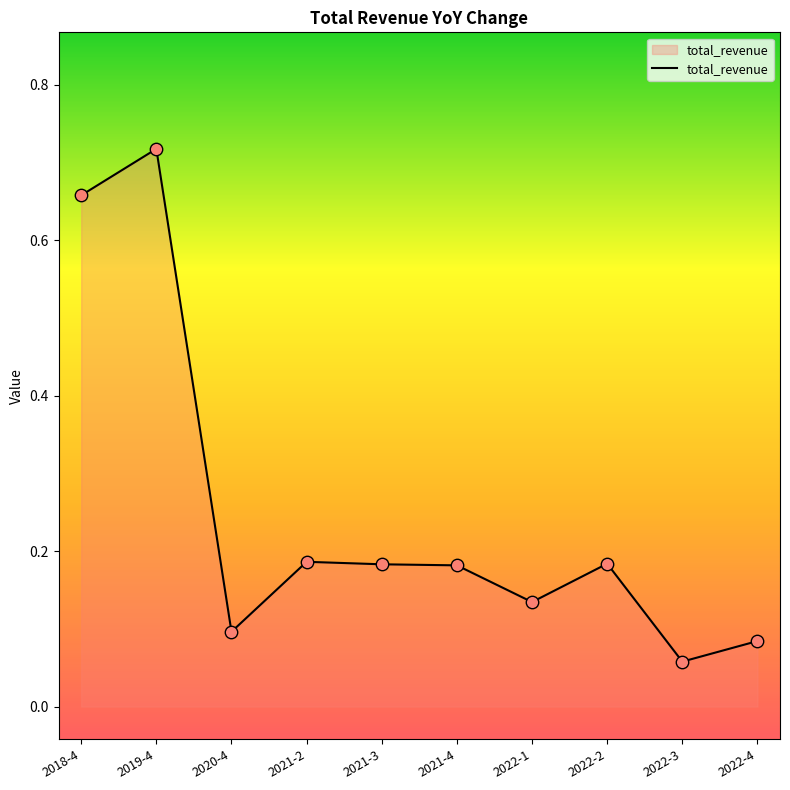

Between 2022-3 and 2022-4, which is larger?

2022-4